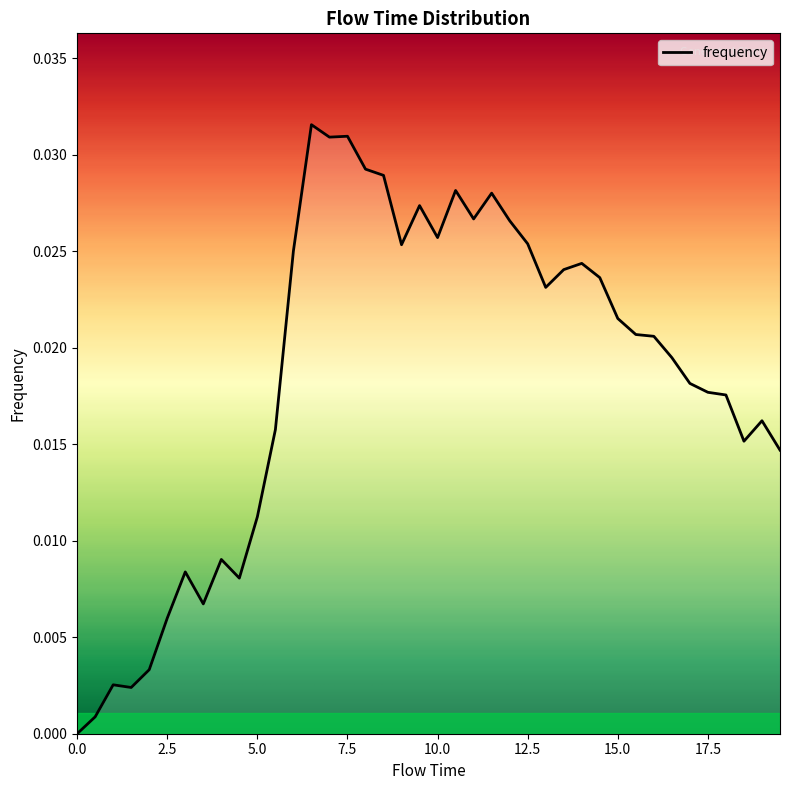

How many positive values are there?

39